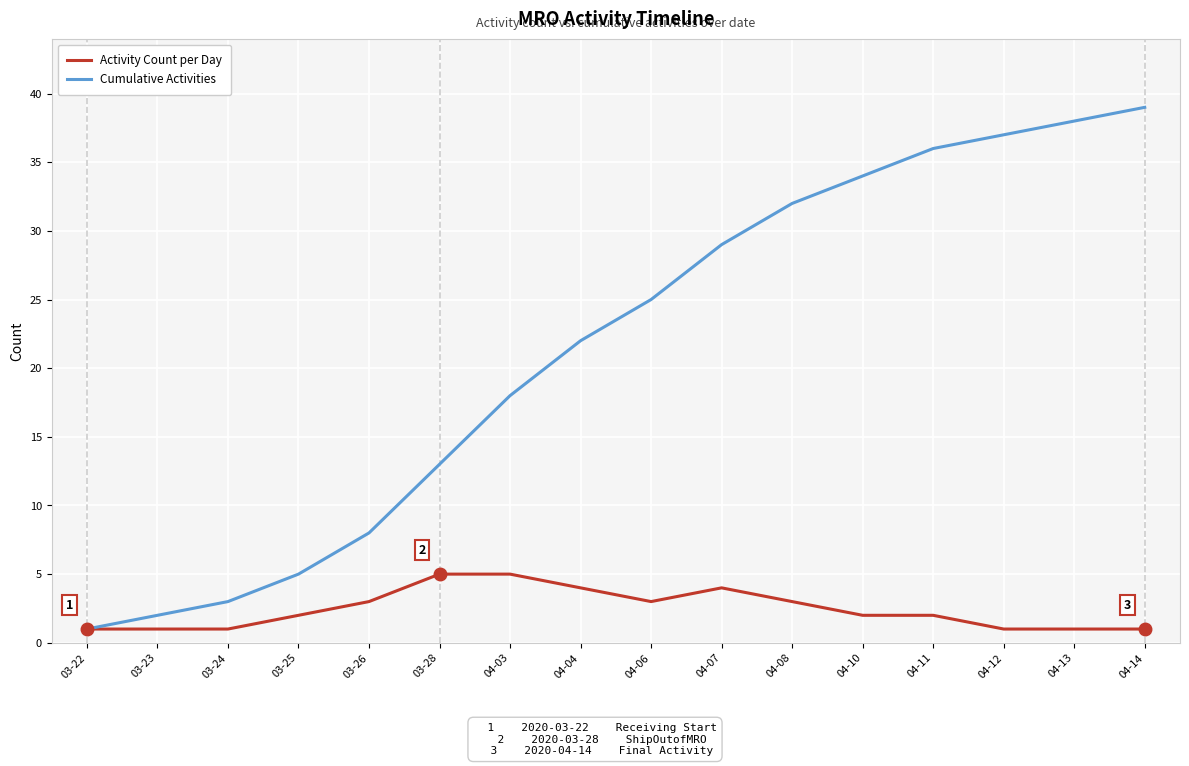

What are all the series names shown in the legend?

Activity Count per Day, Cumulative Activities